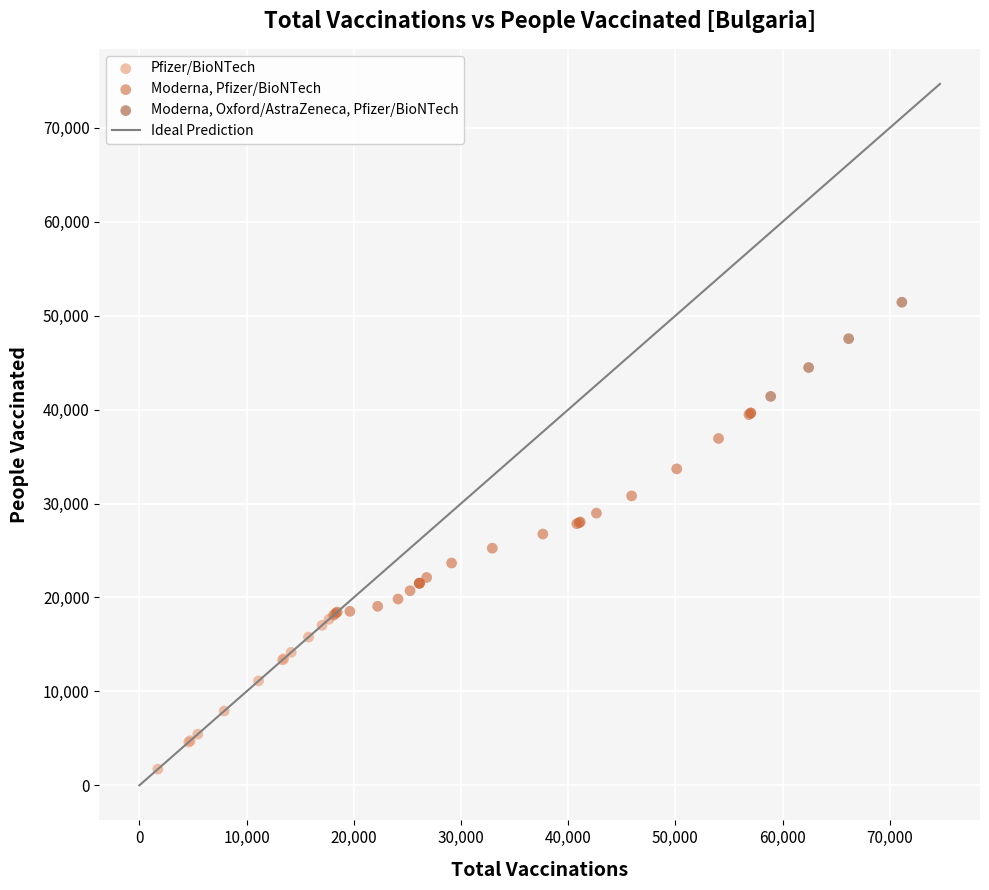

Which series contains the lowest Y value?

Pfizer/BioNTech